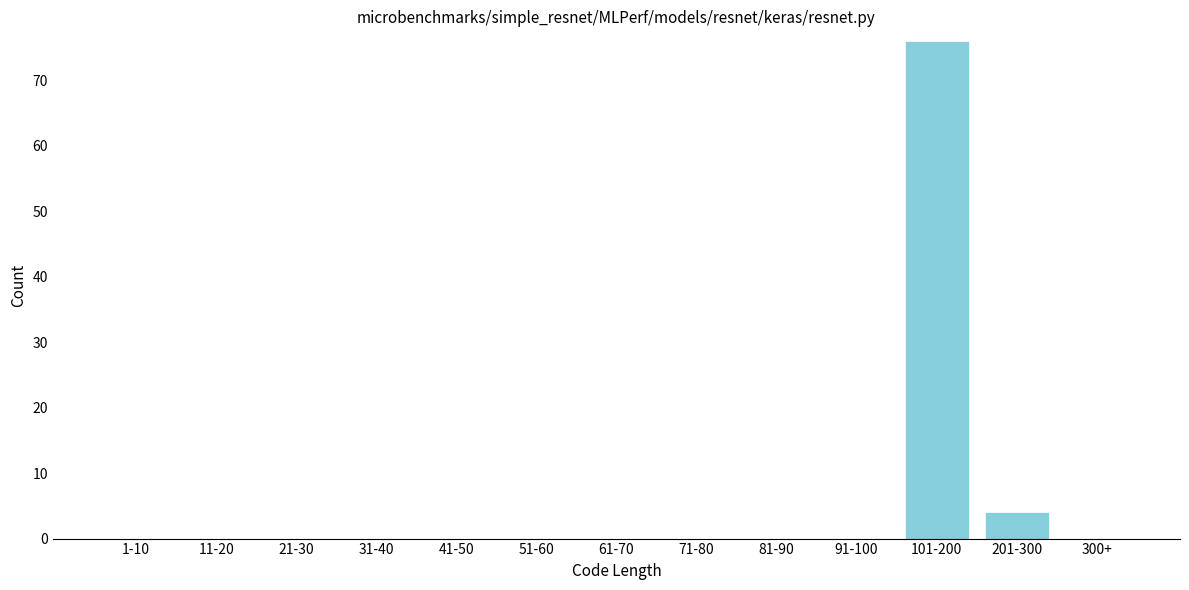

Reading left to right, transcribe all the data shown in this chart.

1-10=0	11-20=0	21-30=0	31-40=0	41-50=0	51-60=0	61-70=0	71-80=0	81-90=0	91-100=0	101-200=76	201-300=4	300+=0